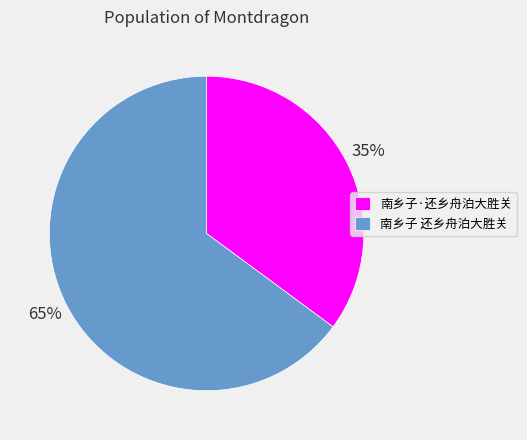

Which slice represents more than half of the pie?

南乡子 还乡舟泊大胜关